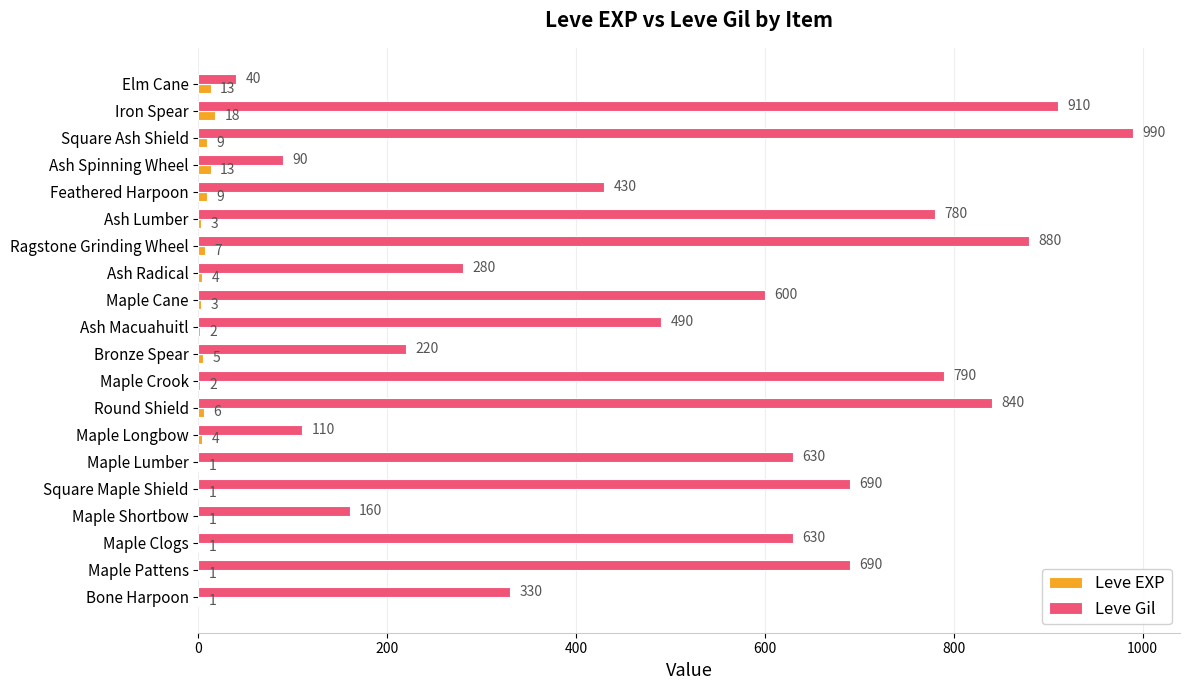

Is it true that Leve Gil equals 65 at Maple Shortbow?

False